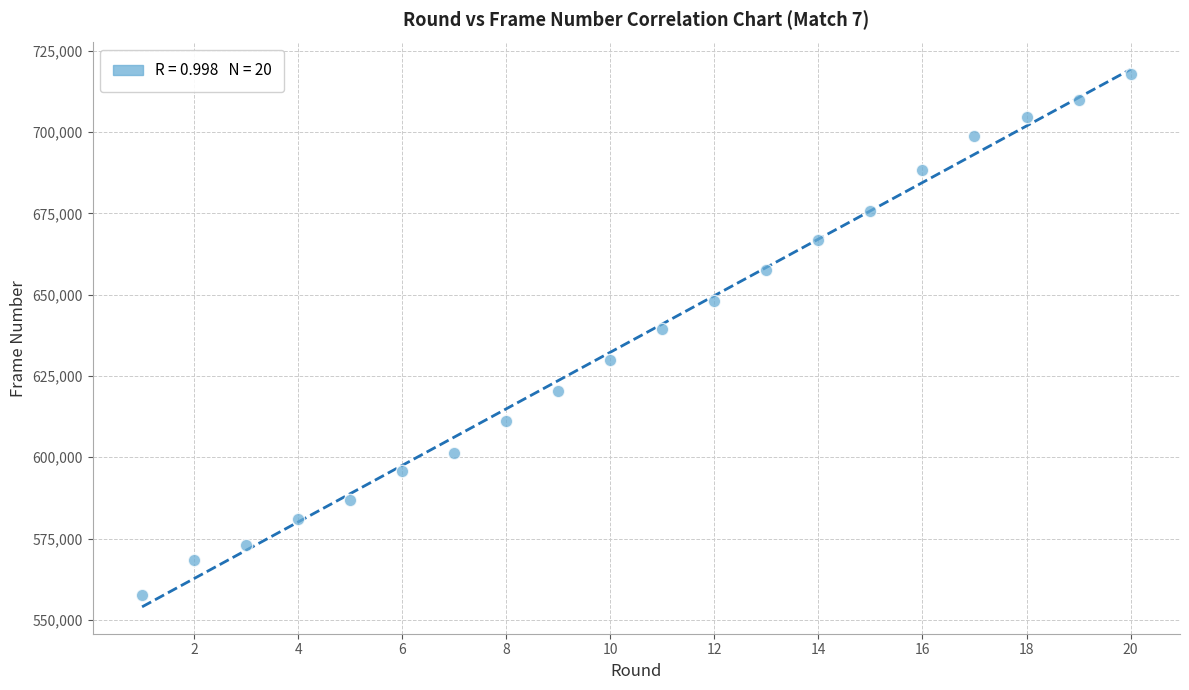

What is the range of Y values (max minus min)?

160260